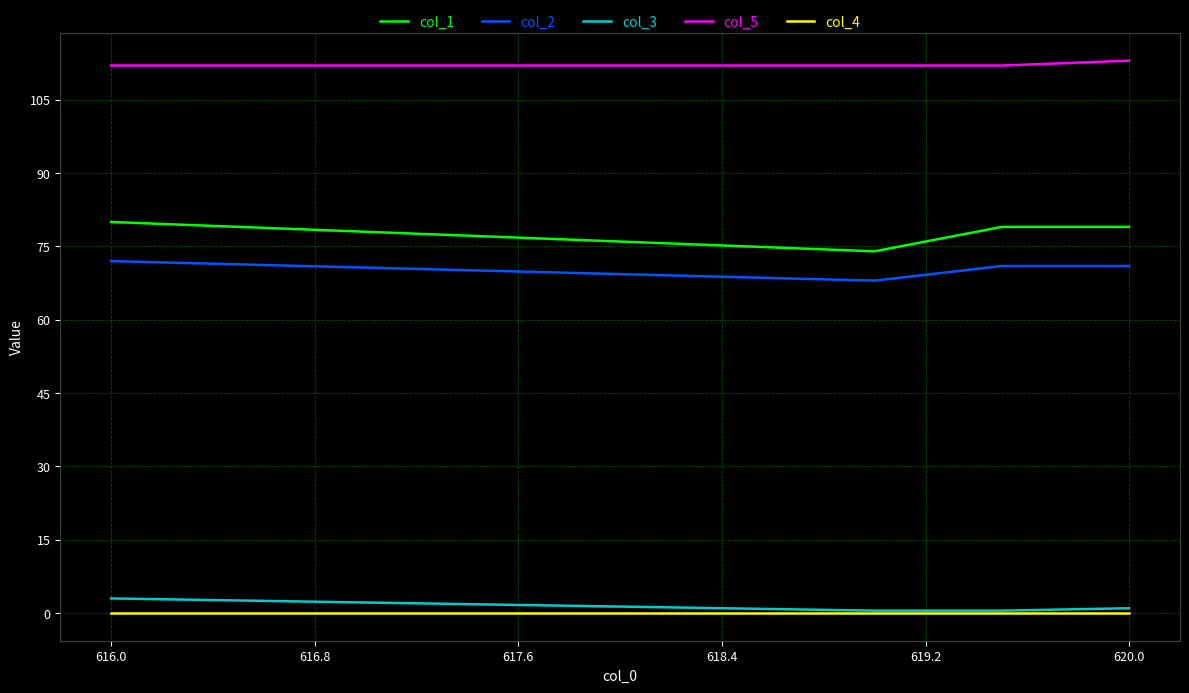

What is the difference between the maximum and minimum values in the col_2 series?

4.0